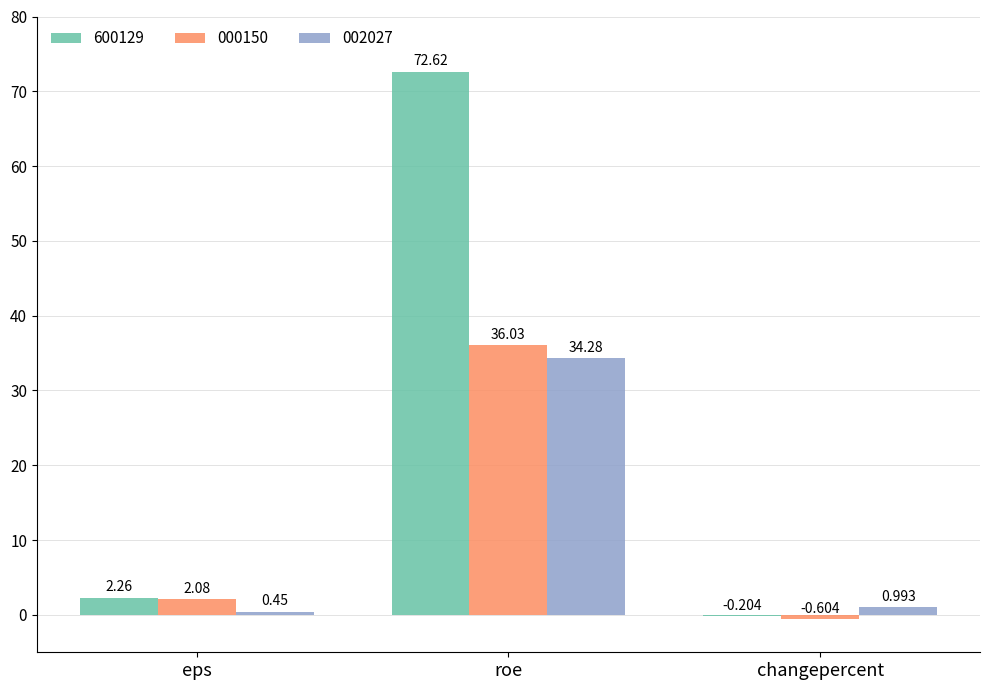

What are all the series names shown in the legend?

600129, 000150, 002027